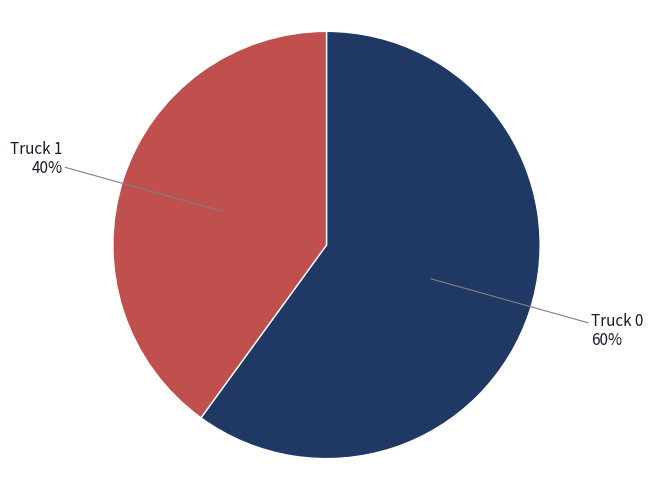

Is there a majority slice in this chart?

Yes